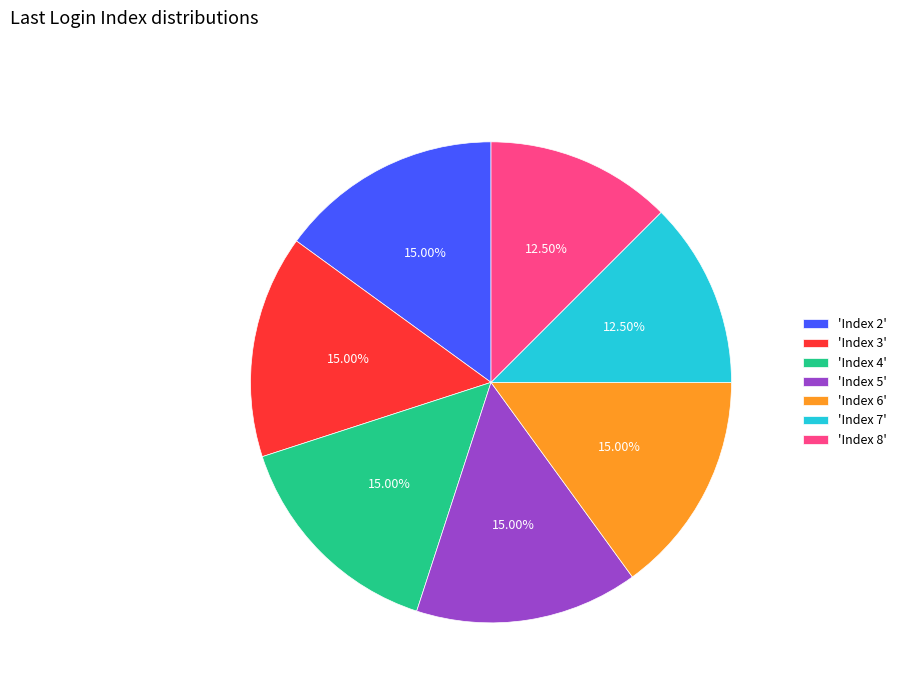

Is the sum of 'Index 7' and 'Index 4' greater than half?

No